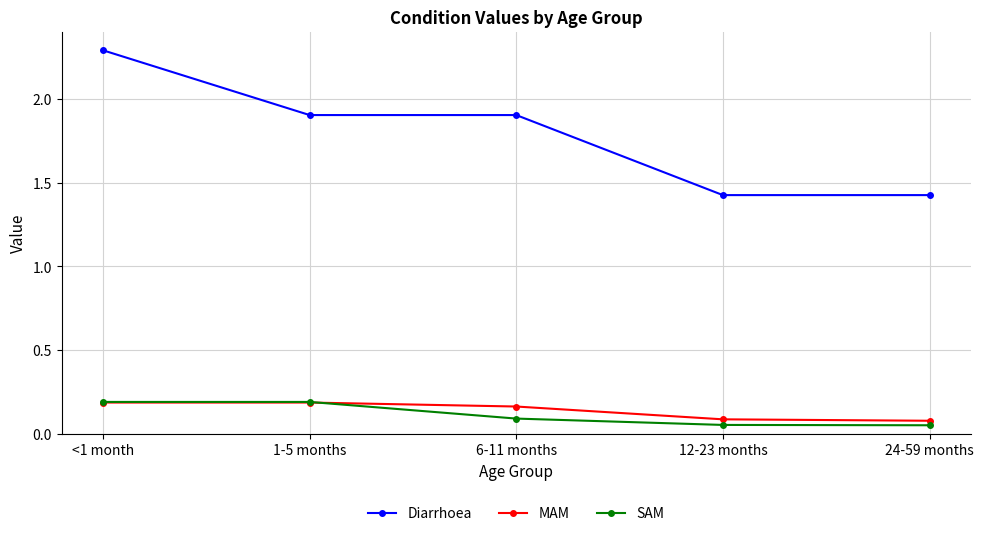

What is the label of the 2nd point from the right?

12-23 months